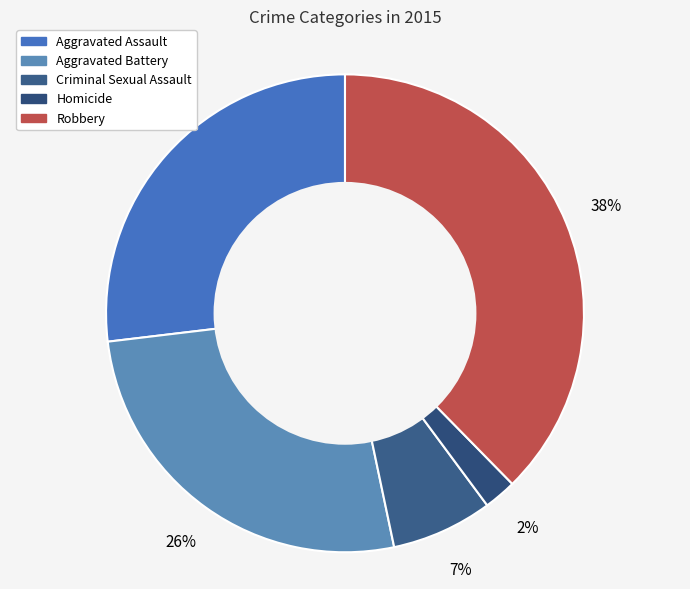

What percentage is the Aggravated Battery slice, to the nearest percent?

26%